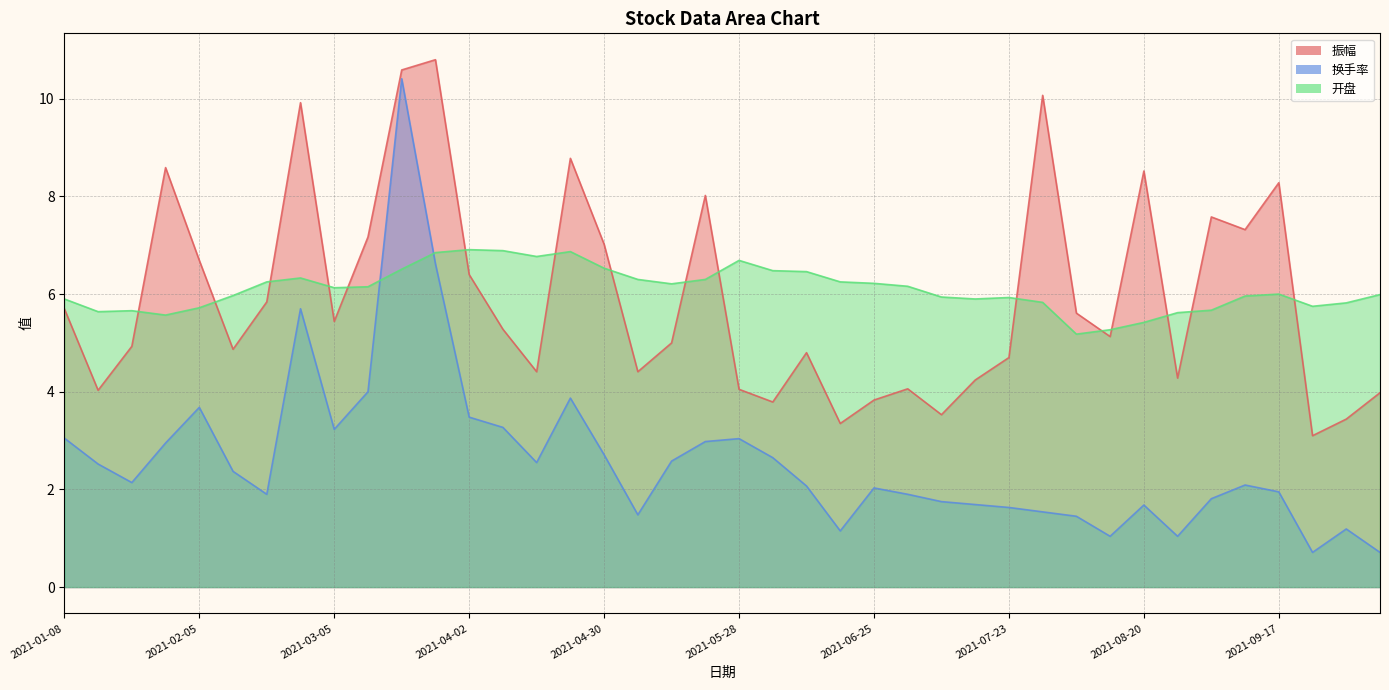

Rank the categories by 开盘 value from lowest to highest.

2021-08-06, 2021-08-13, 2021-08-20, 2021-01-29, 2021-08-27, 2021-01-15, 2021-01-22, 2021-09-03, 2021-02-05, 2021-09-24, 2021-09-30, 2021-07-30, 2021-01-08, 2021-07-16, 2021-07-23, 2021-07-09, 2021-09-10, 2021-02-10, 2021-10-08, 2021-09-17, 2021-03-05, 2021-03-12, 2021-07-02, 2021-05-14, 2021-06-25, 2021-02-19, 2021-06-18, 2021-05-07, 2021-05-21, 2021-02-26, 2021-06-11, 2021-06-04, 2021-03-19, 2021-04-30, 2021-05-28, 2021-04-16, 2021-03-26, 2021-04-23, 2021-04-09, 2021-04-02